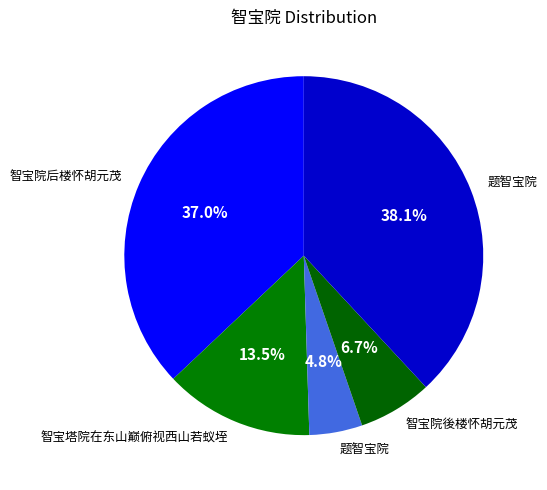

Does any single category account for the majority?

No